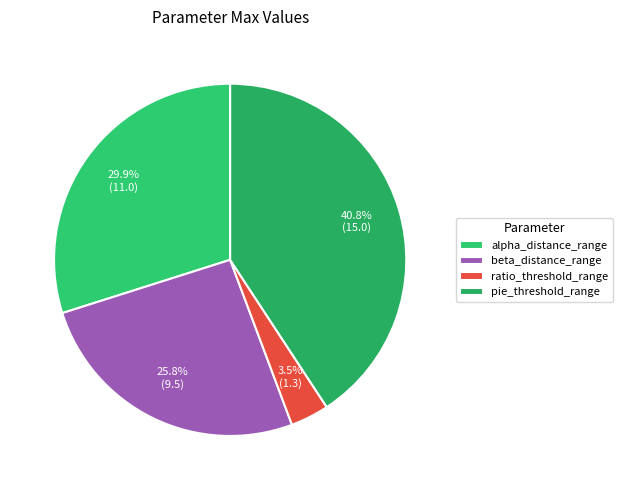

What is the change in value from alpha_distance_range to ratio_threshold_range?

-9.7